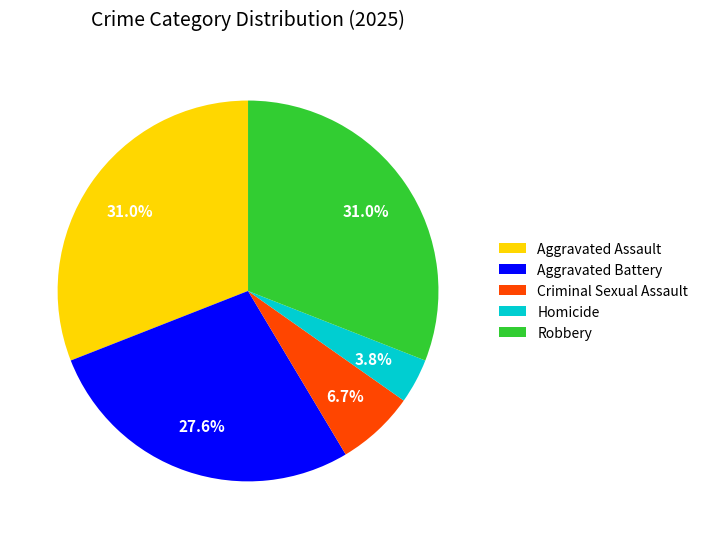

What portion of the pie excludes Homicide?

96.2%